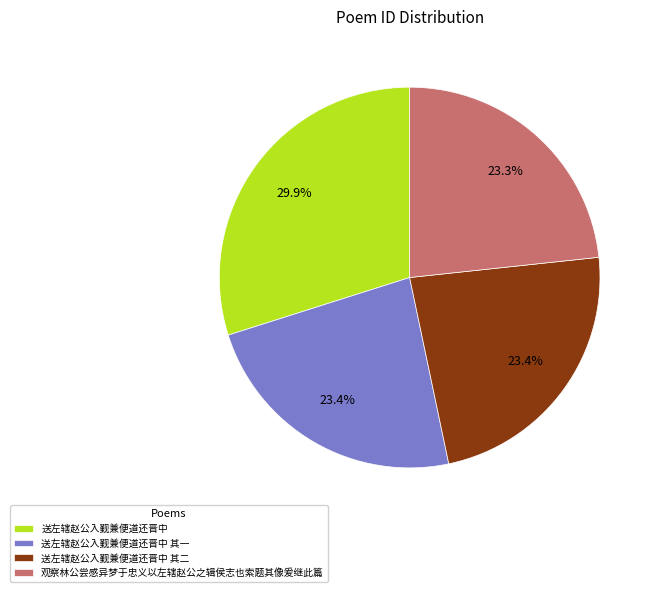

Does 送左辖赵公入觐兼便道还晋中 account for over 50% of the chart?

No